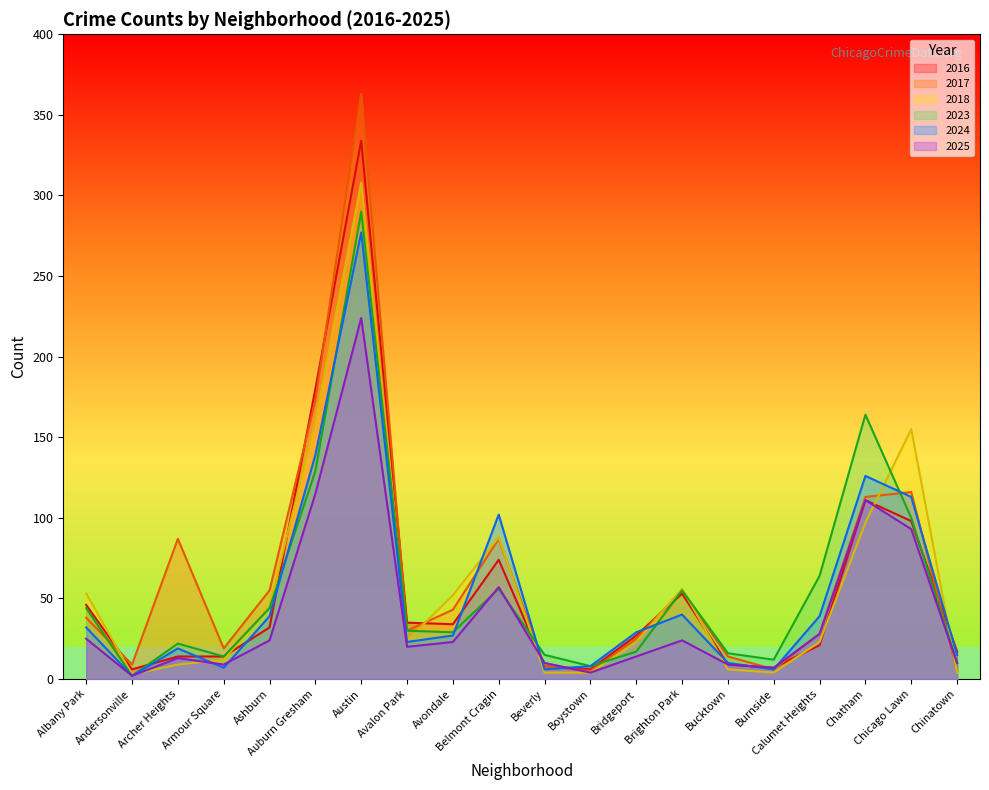

At which category does 2016 reach its first local peak?

Austin